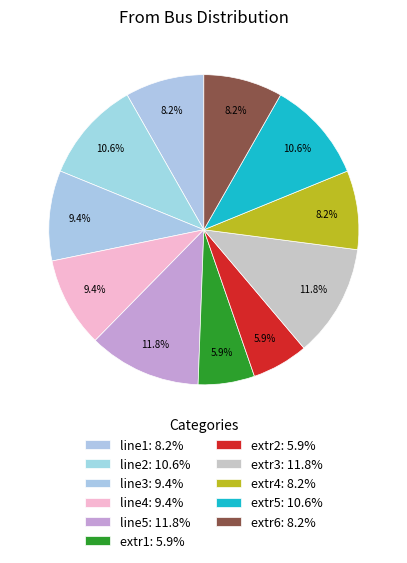

What is the largest slice in the pie chart?

line5